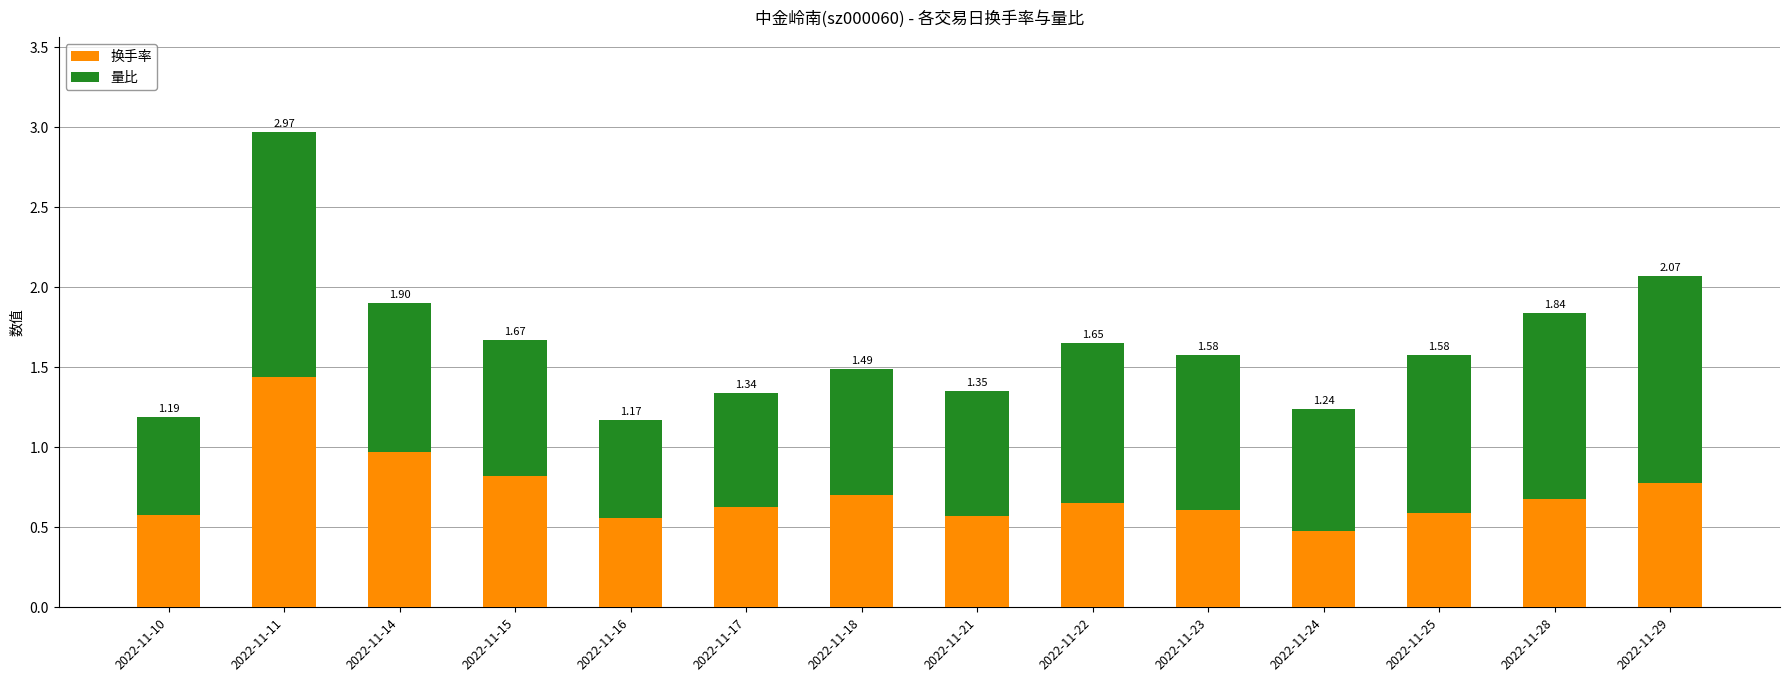

At which label is 换手率 closest to 0?

2022-11-24